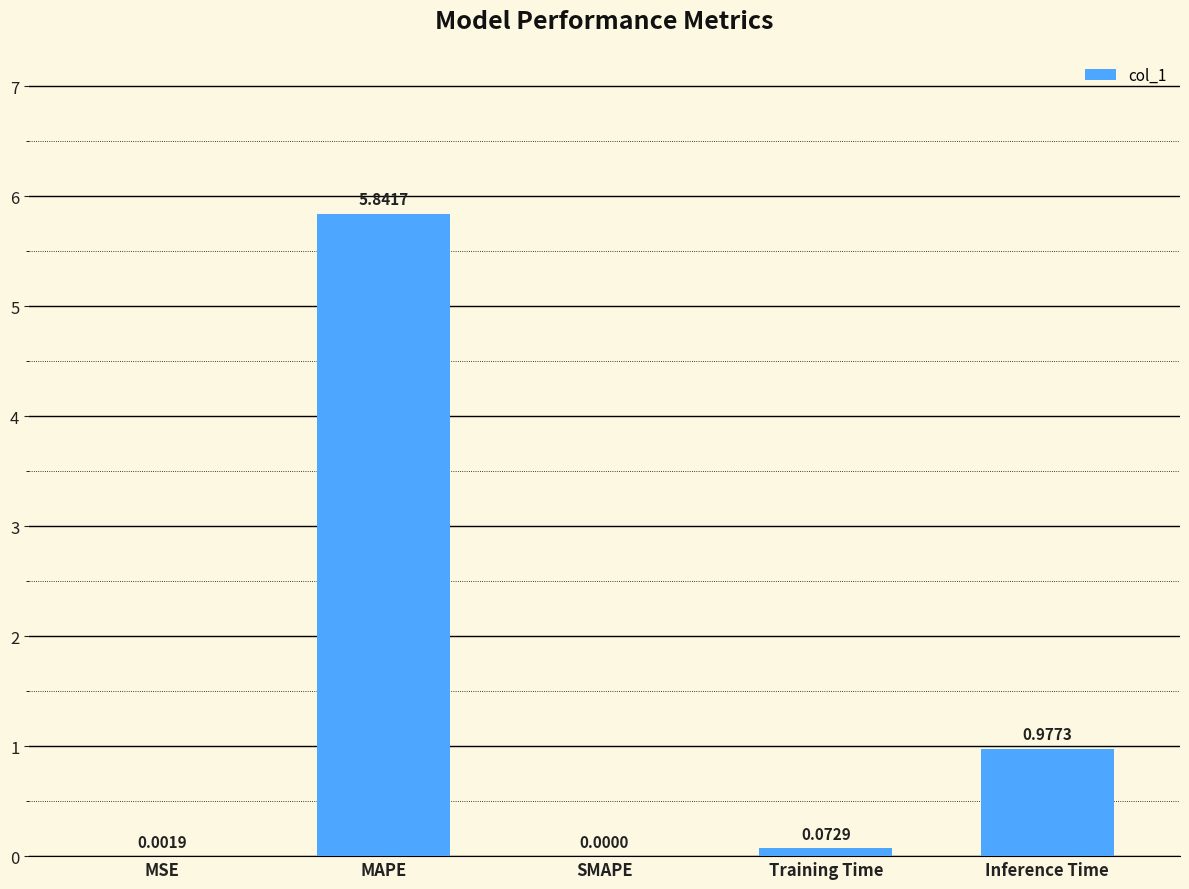

Which has a higher value, Training Time or MSE?

Training Time